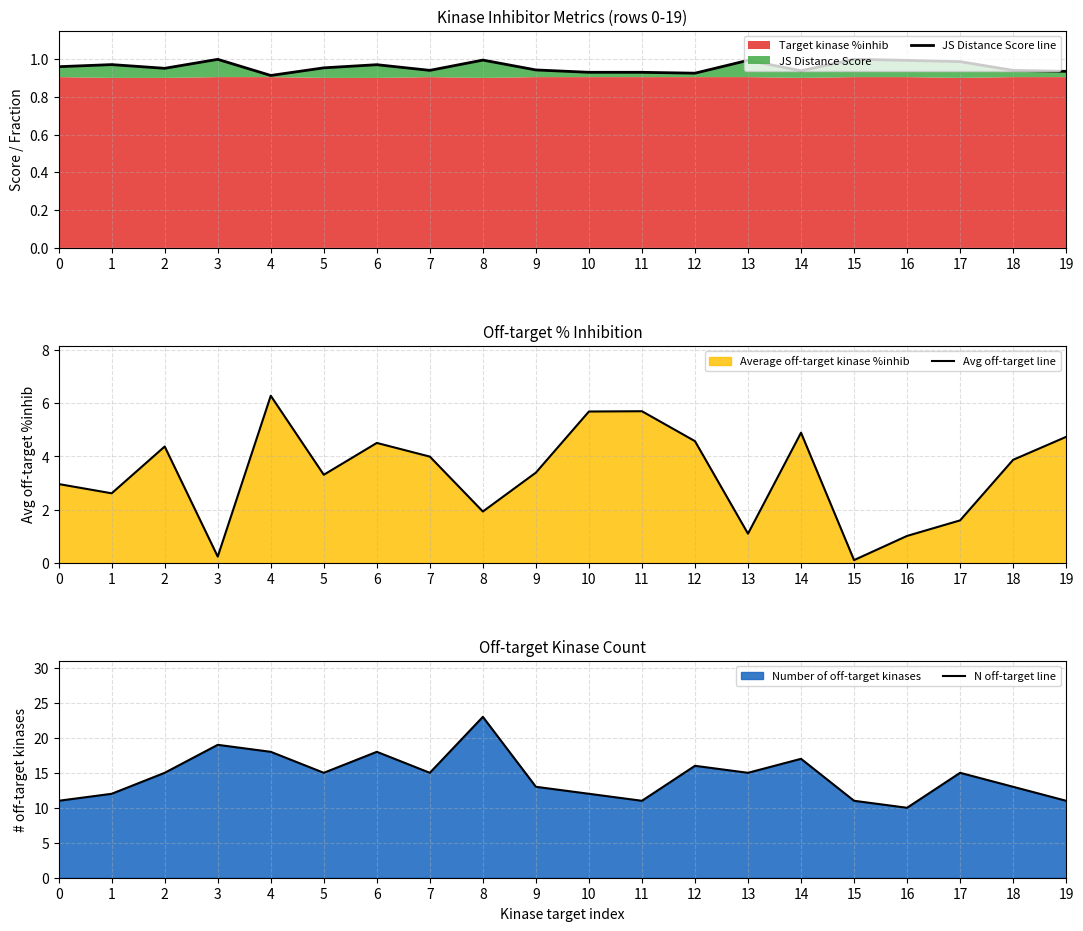

Between 13 and 10, which is larger?

13